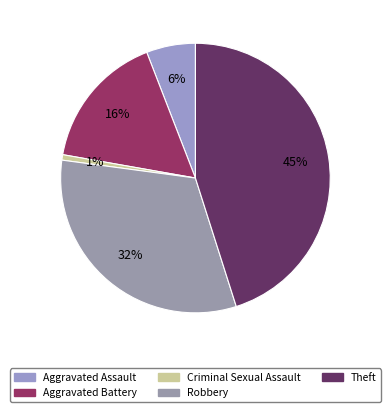

Is there a majority slice in this chart?

No